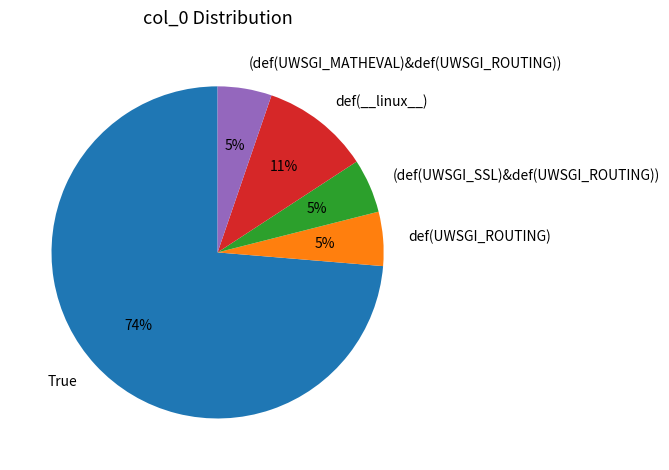

To the nearest percent, what portion does (def(UWSGI_MATHEVAL)&def(UWSGI_ROUTING)) represent?

5%